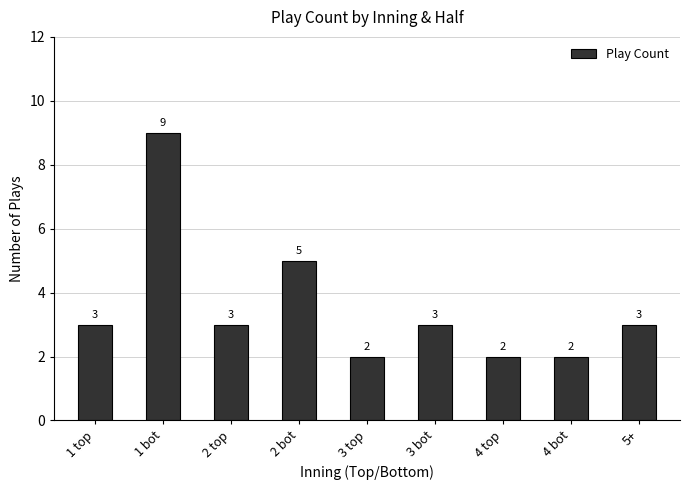

At which category does the chart reach its peak across all series?

1 bot